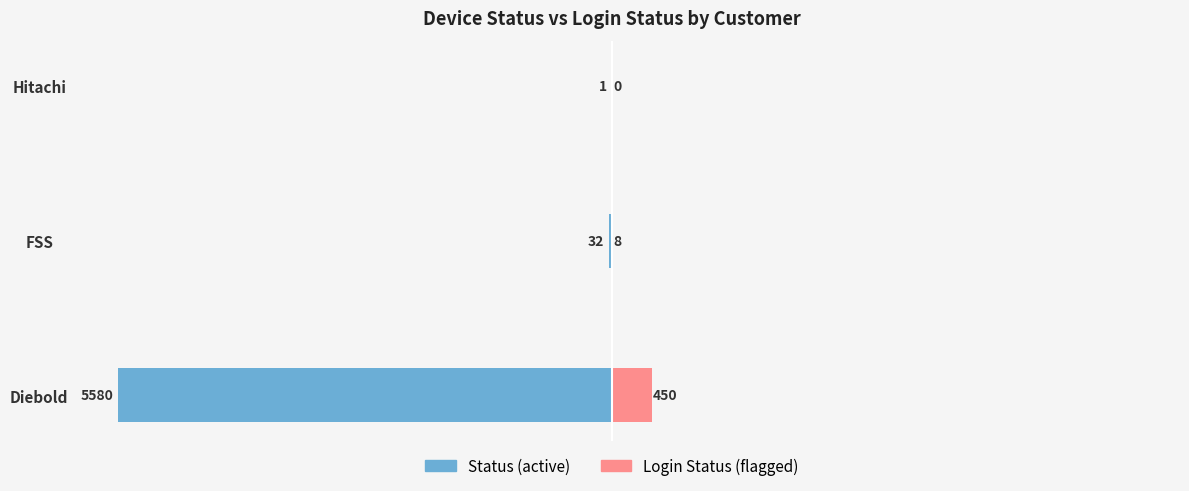

How many data points in Status (active) are less than -32?

1